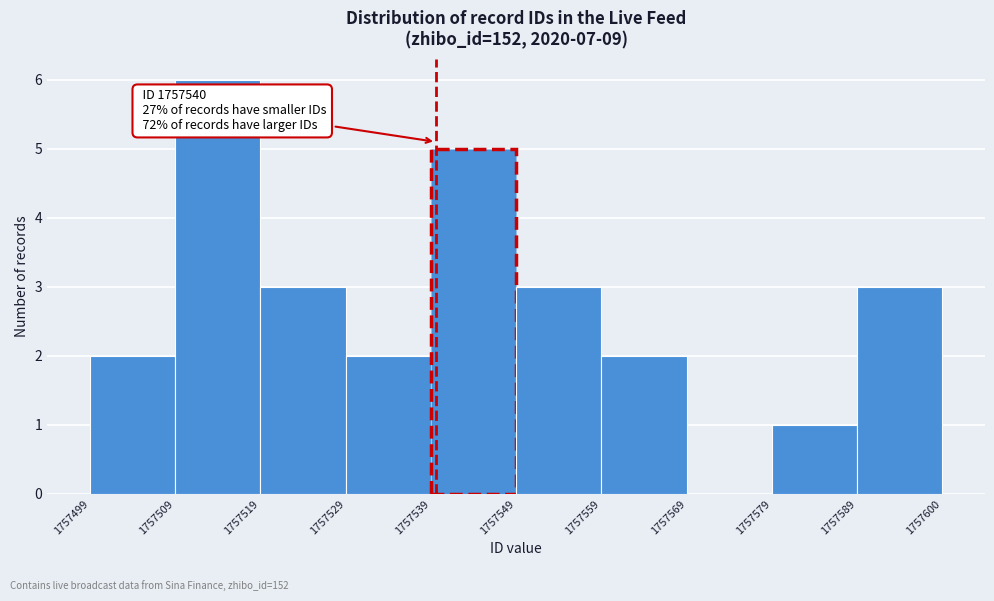

Over which range of the x-axis is the bar tallest?

1757509 to 1757519